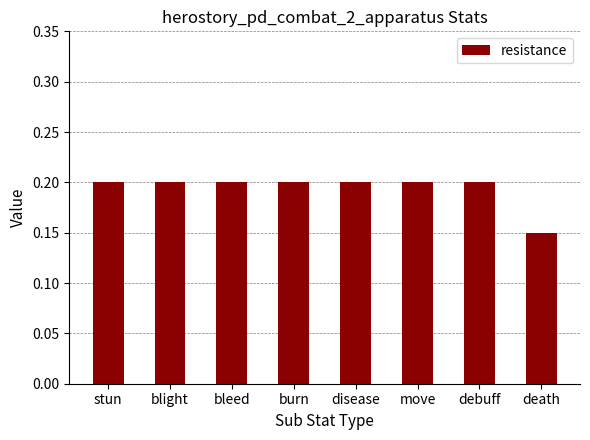

What position from the right is stun?

8